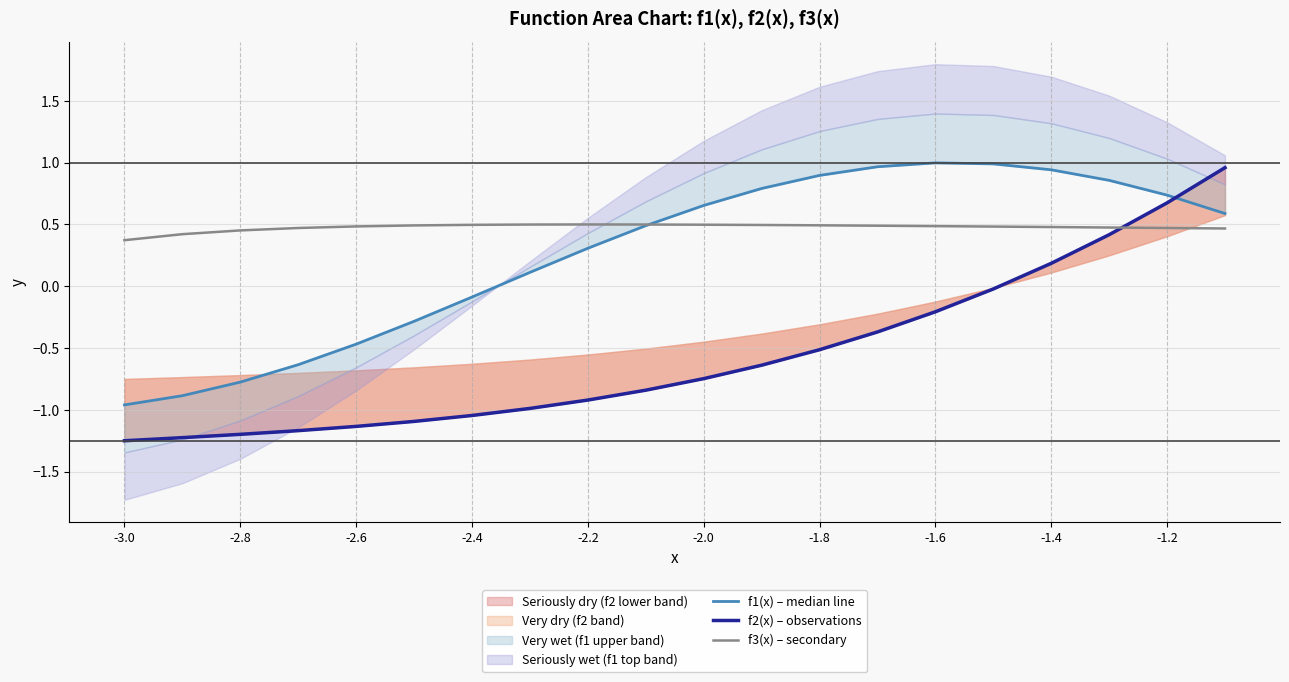

True or false: f3(x) – secondary has a value of 0.8 at -2.8.

False